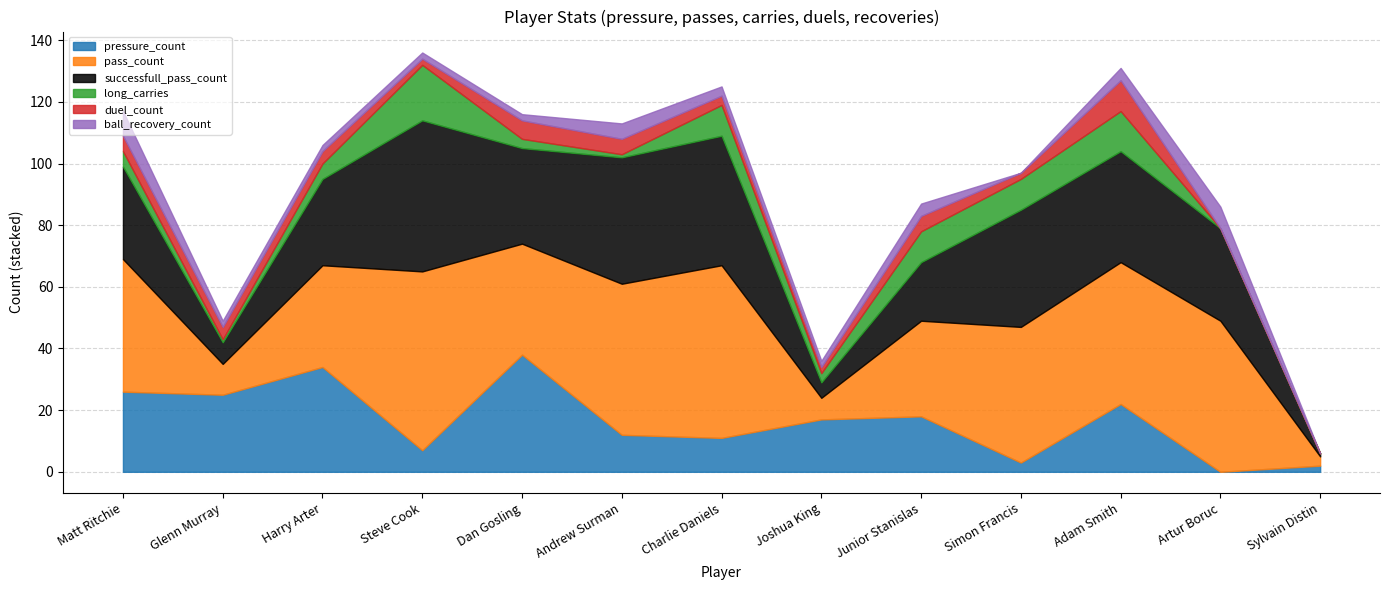

True or false: duel_count has more than 2 points higher than both neighbors.

True